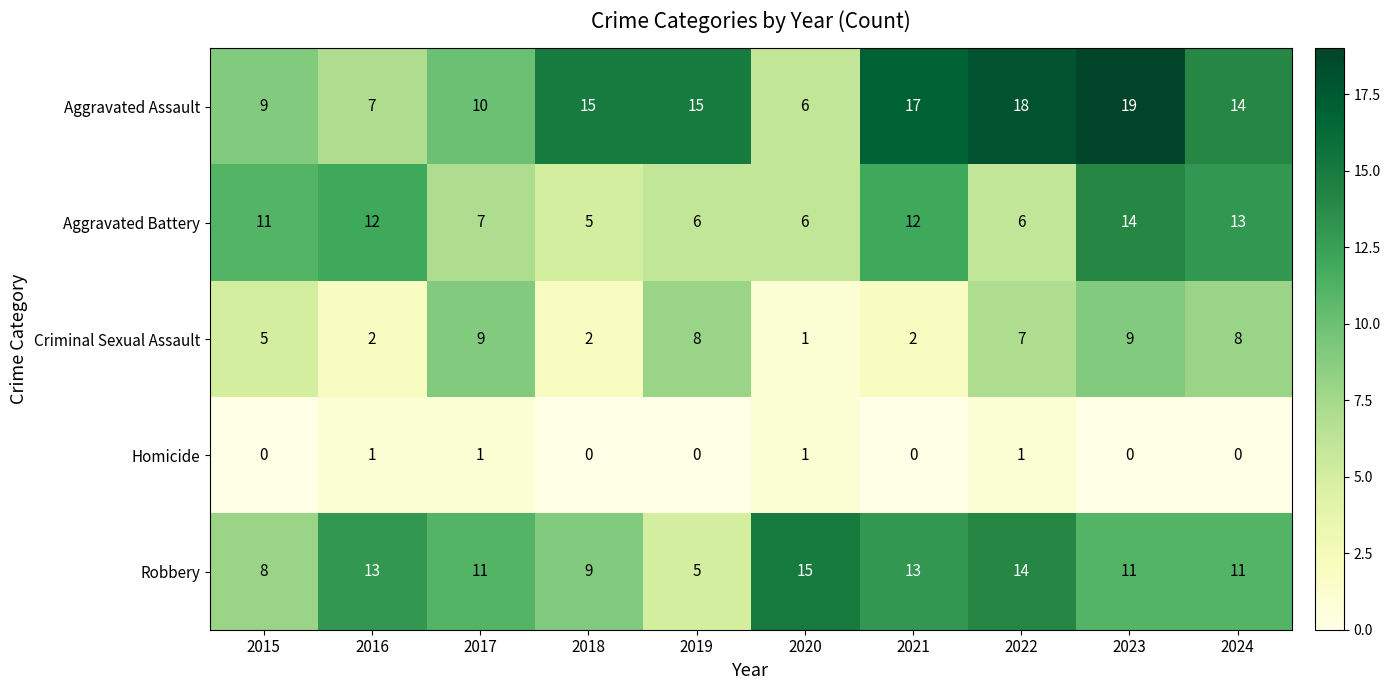

What is the maximum value shown in the chart?

19